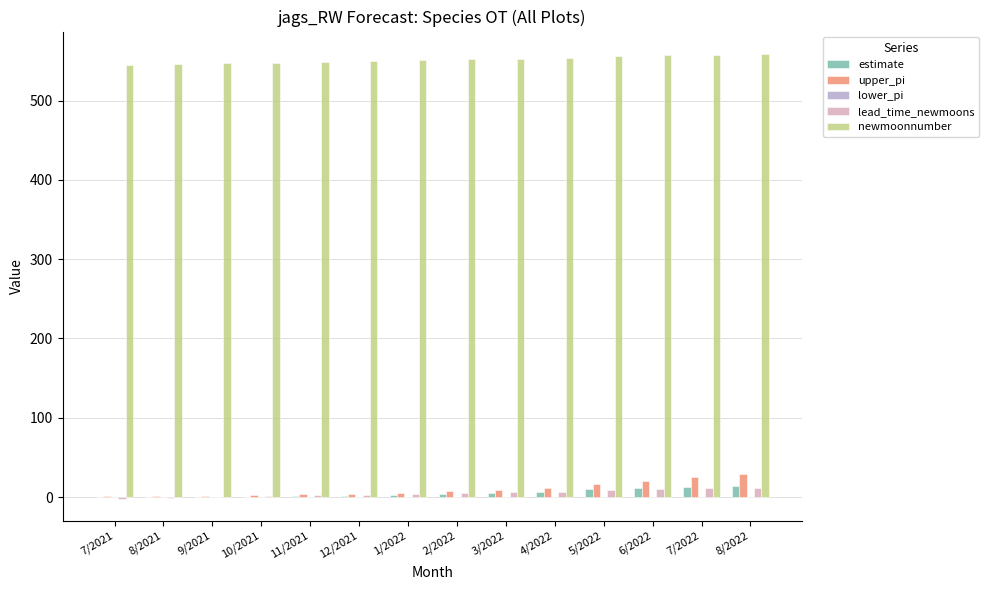

Are the bars grouped side by side (vs. stacked)?

Yes